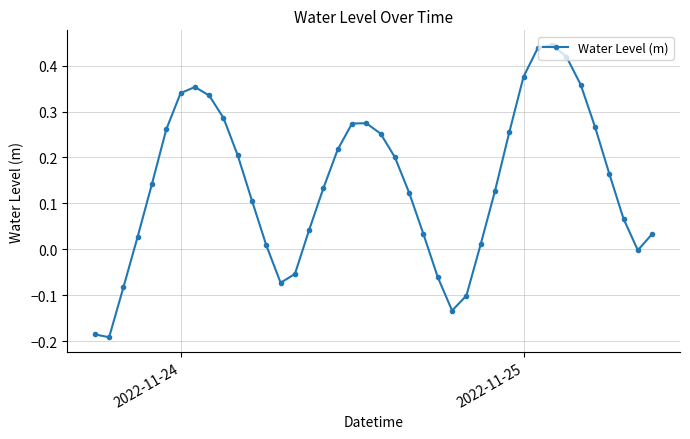

How many categories are shown in the chart?

40